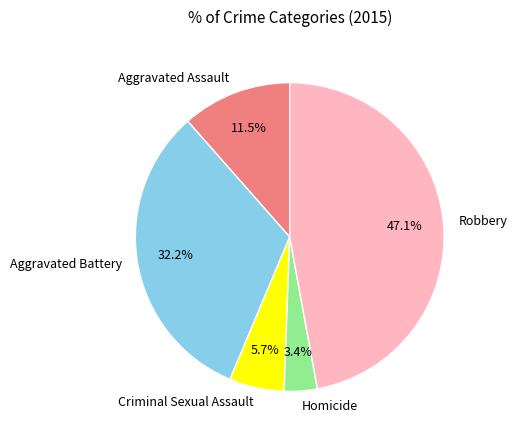

To the nearest percent, what portion does Aggravated Battery represent?

32%